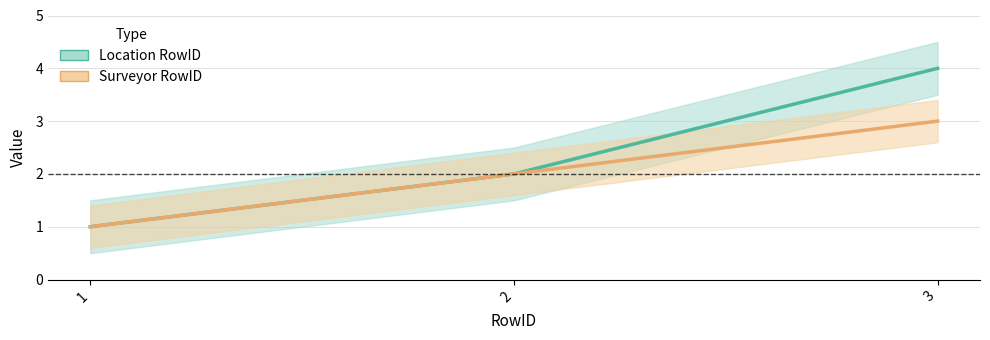

How many lines are shown in the chart?

2